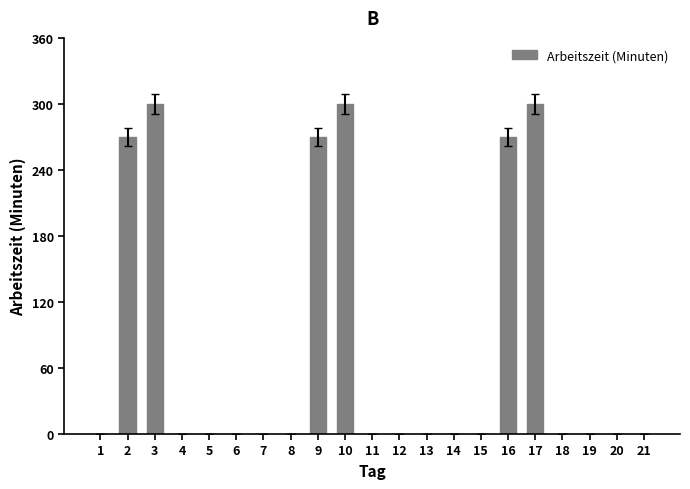

What is the greatest value displayed?

300